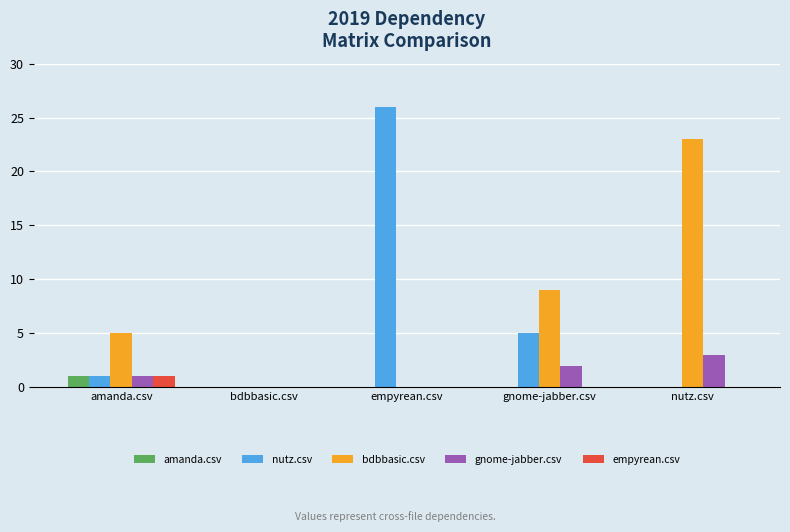

What is the maximum value shown in the chart?

26